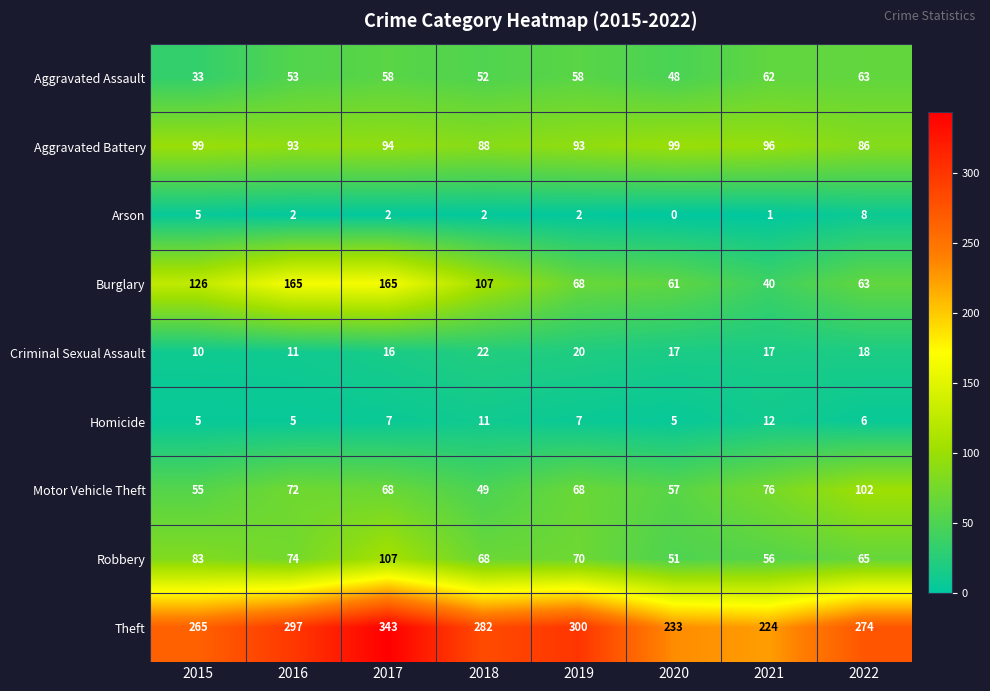

What is the approximate value of Motor Vehicle Theft at 2015, to the nearest 10?

60